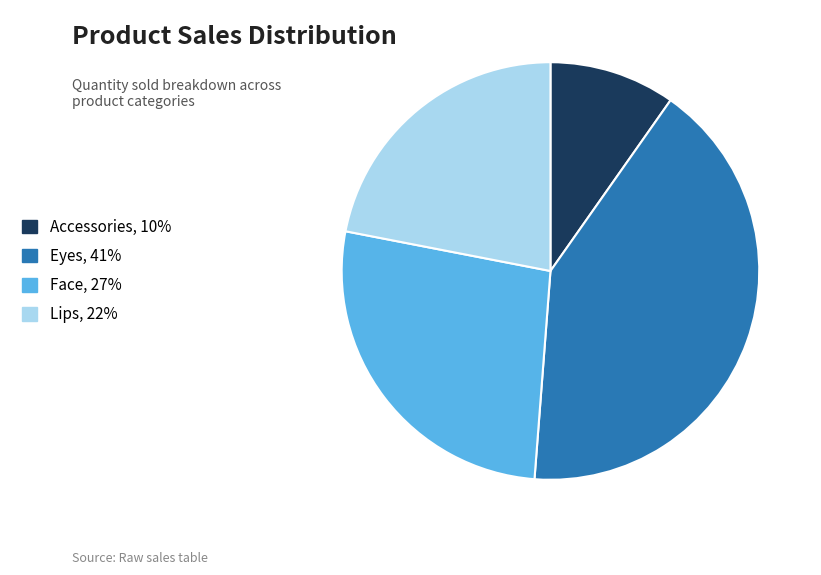

Rank the categories by value from highest to lowest.

Eyes, Face, Lips, Accessories